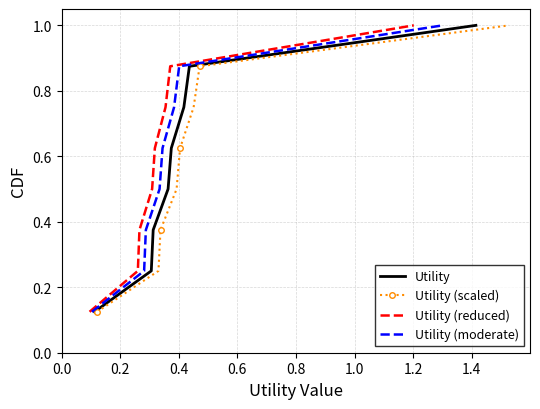

True or false: Utility (reduced) has more than 1 points higher than both neighbors.

False